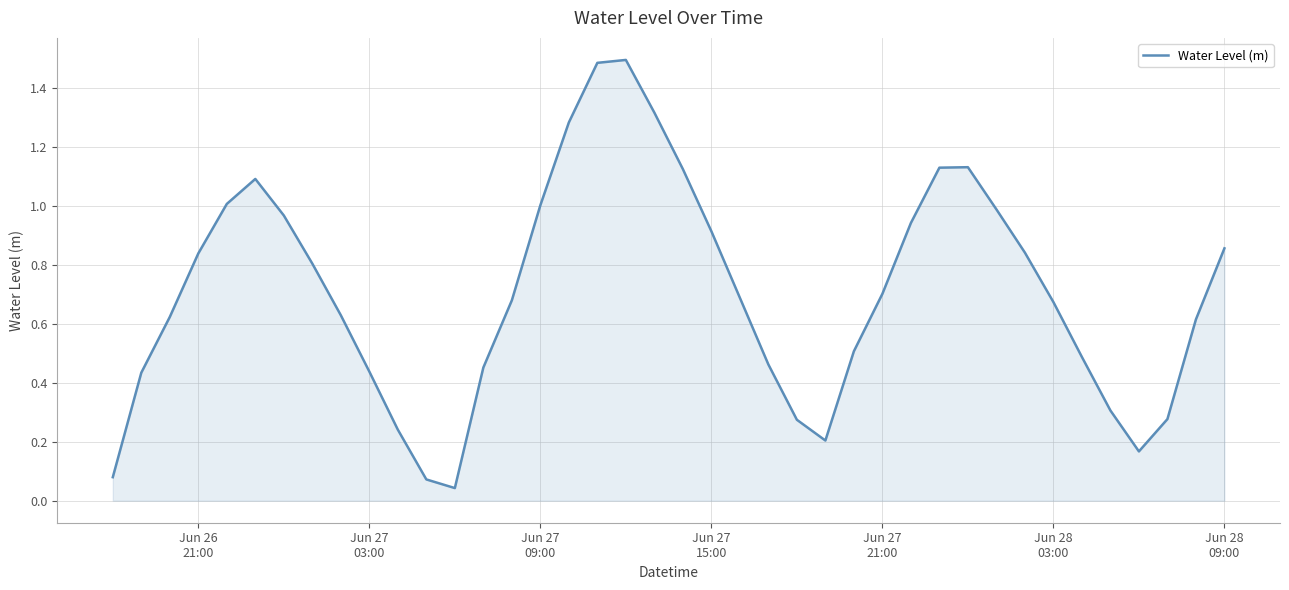

True or false: there are more than 2 points higher than both neighbors.

True